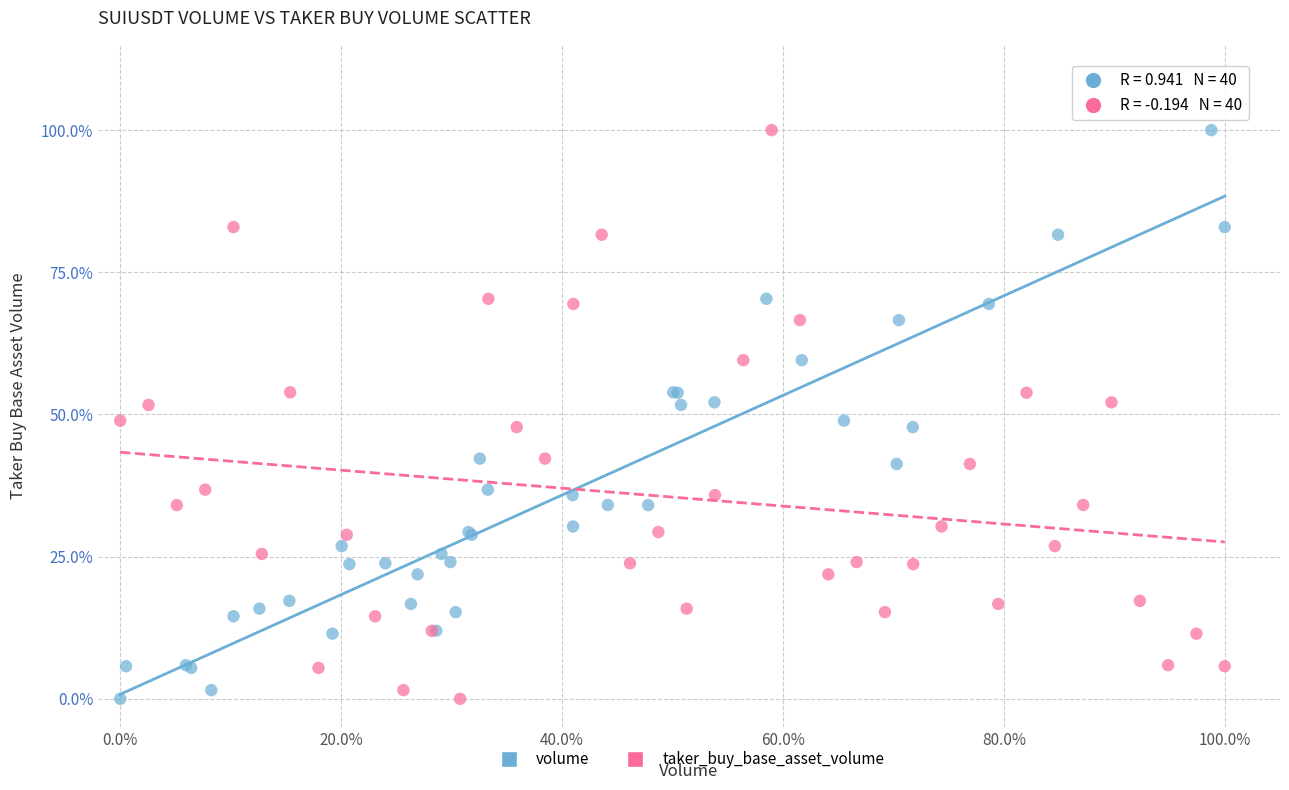

What are all the series names shown in the legend?

volume, taker_buy_base_asset_volume